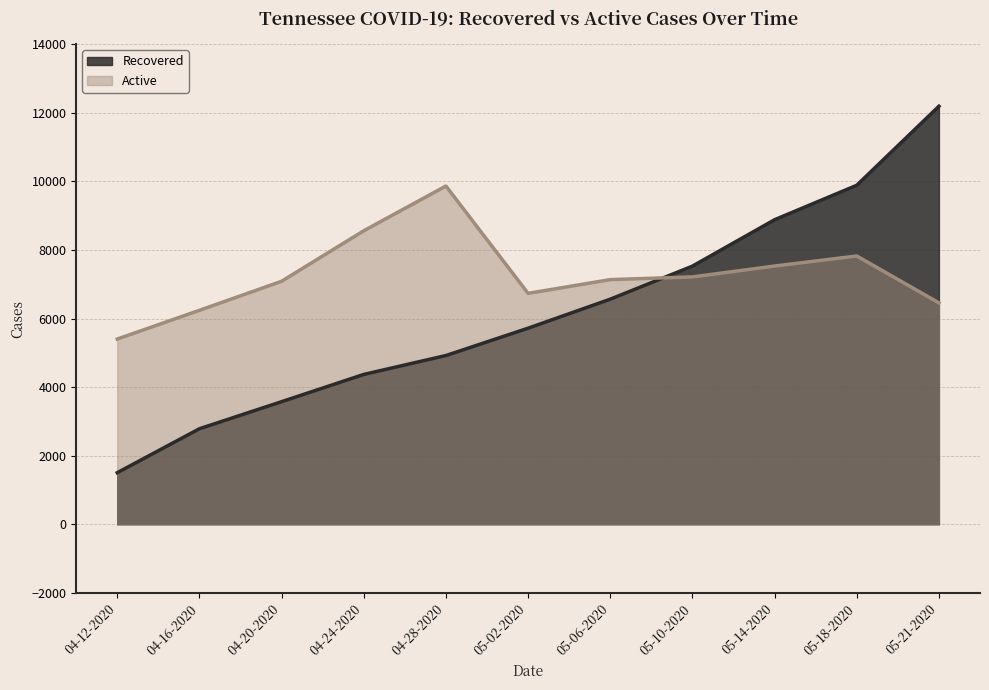

How many series are shown in this chart?

2